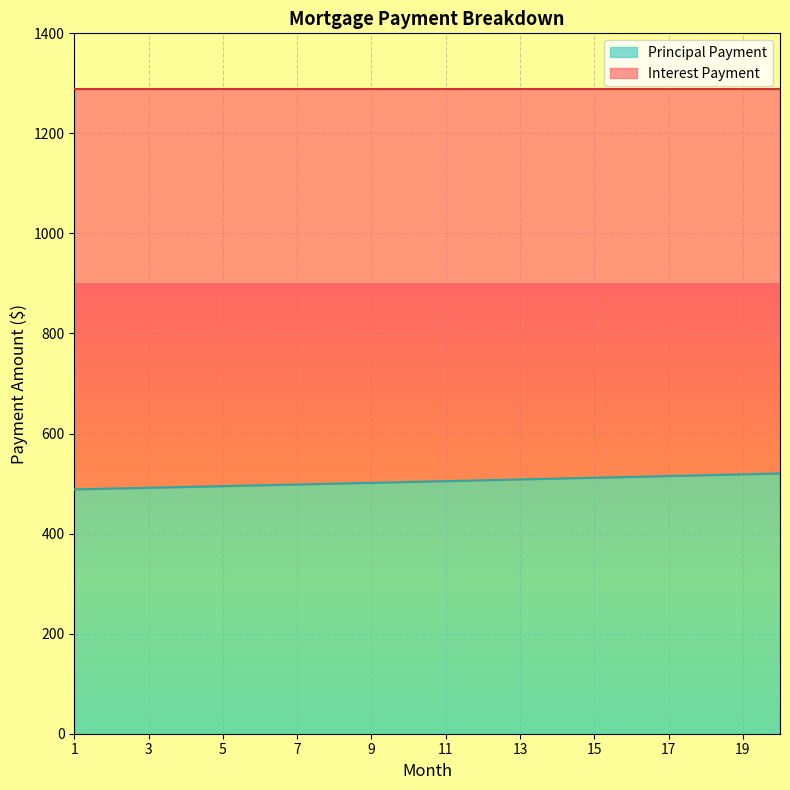

How many categories are shown in the chart?

20